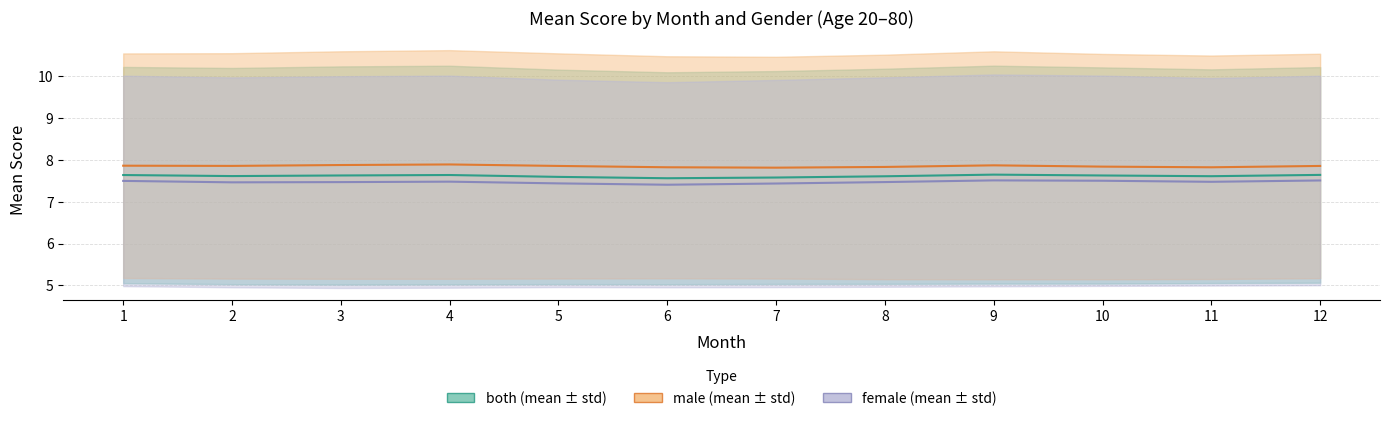

How many both mean values are between 7 and 8?

12